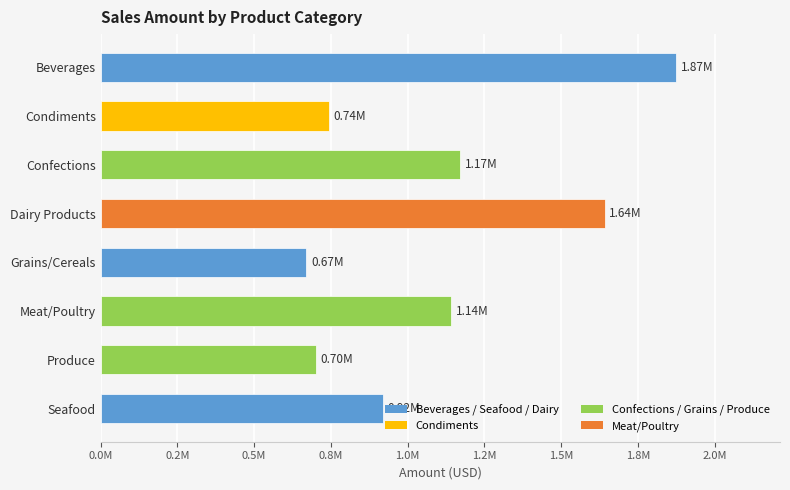

What is the maximum value shown in the chart?

1874924.2